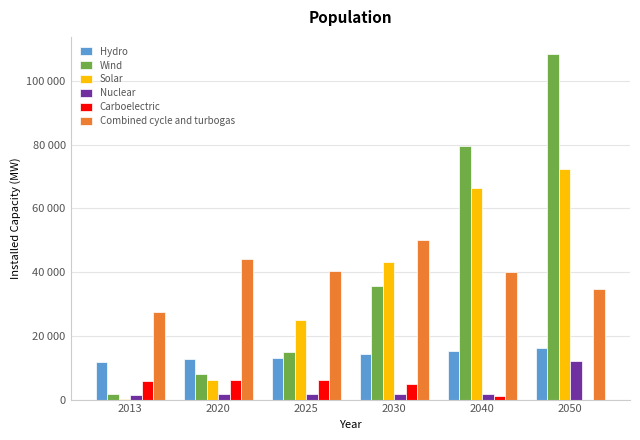

Where is Combined cycle and turbogas nearest to the value 38870?

2040